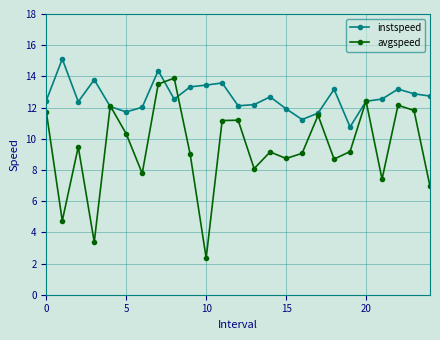

Which series has the largest total across all categories?

instspeed